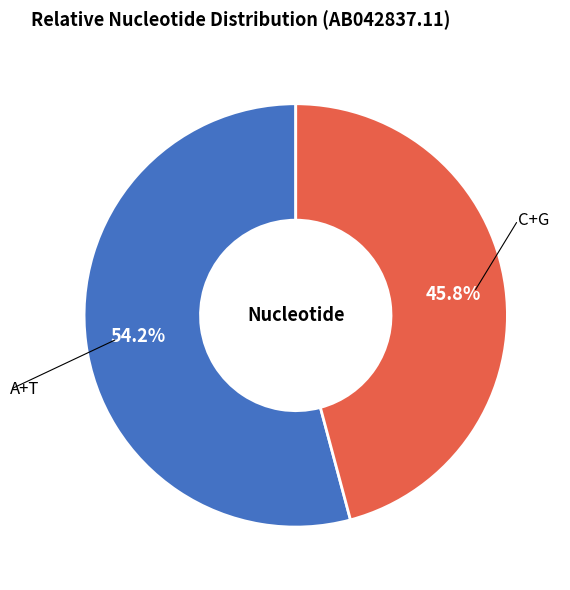

Is there any slice that represents more than half of the pie?

Yes